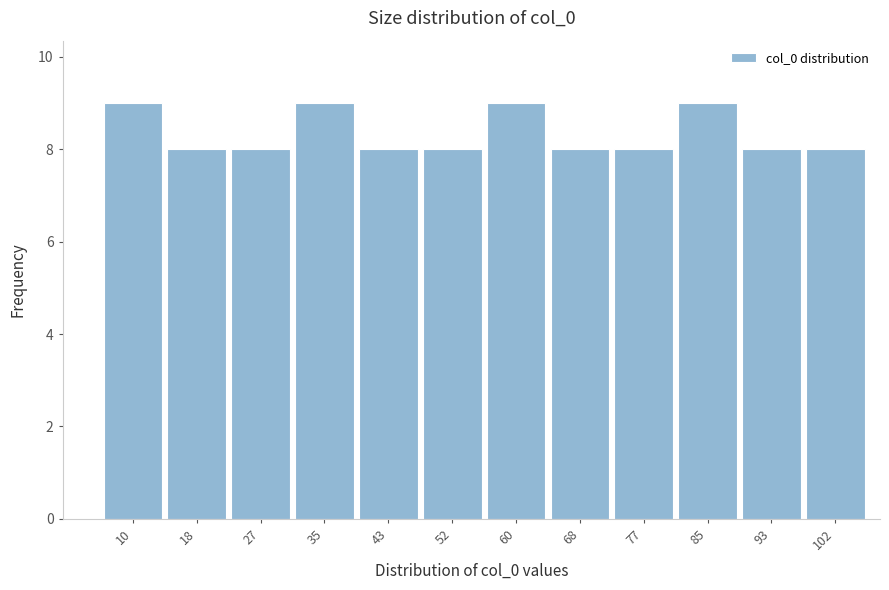

Reading right to left, what are all the values shown in this chart?

102=8	93=8	85=9	77=8	68=8	60=9	52=8	43=8	35=9	27=8	18=8	10=9